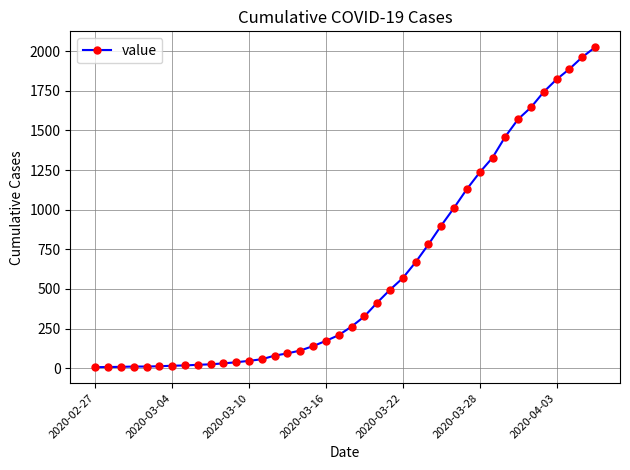

What is the average value?

609